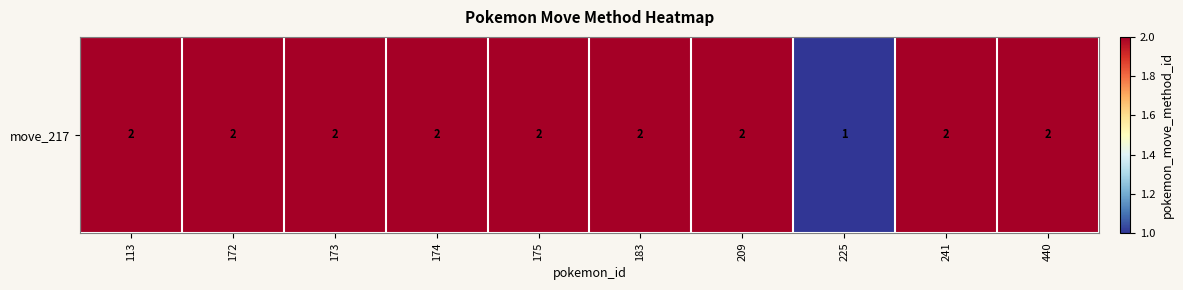

How many values are between 2 and 3?

9